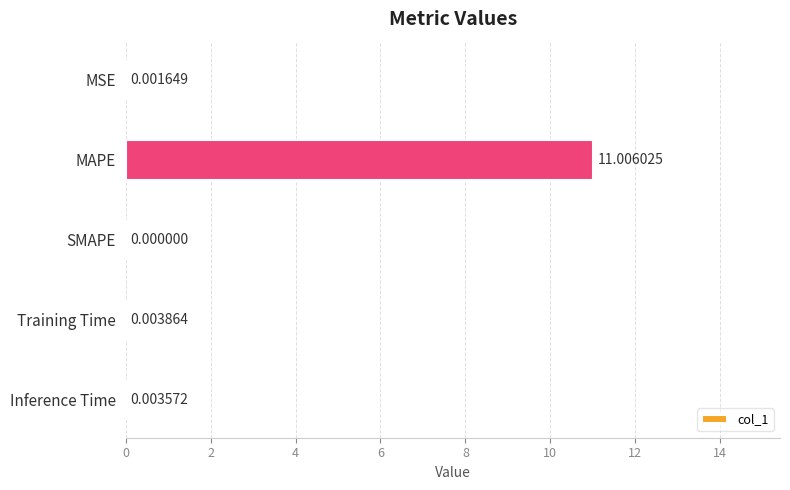

How many values are above zero?

4